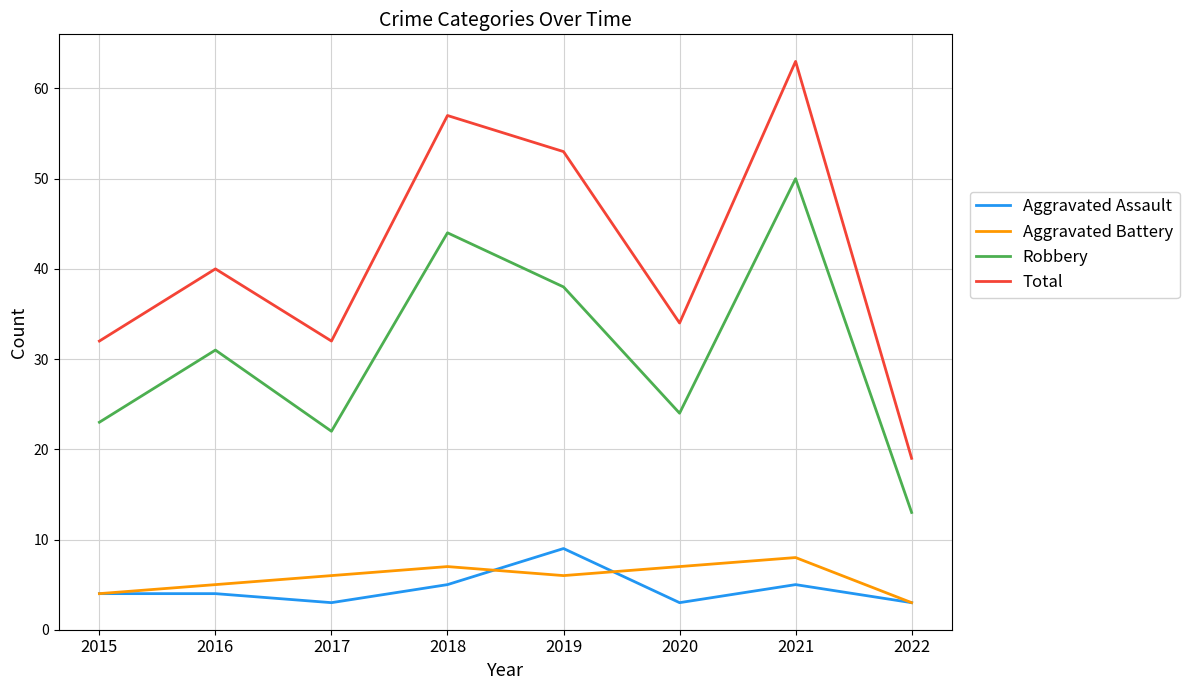

Reading left to right, list all the values displayed in this chart.

Aggravated Assault: 2015=4	2016=4	2017=3	2018=5	2019=9	2020=3	2021=5	2022=3
Aggravated Battery: 2015=4	2016=5	2017=6	2018=7	2019=6	2020=7	2021=8	2022=3
Robbery: 2015=23	2016=31	2017=22	2018=44	2019=38	2020=24	2021=50	2022=13
Total: 2015=32	2016=40	2017=32	2018=57	2019=53	2020=34	2021=63	2022=19